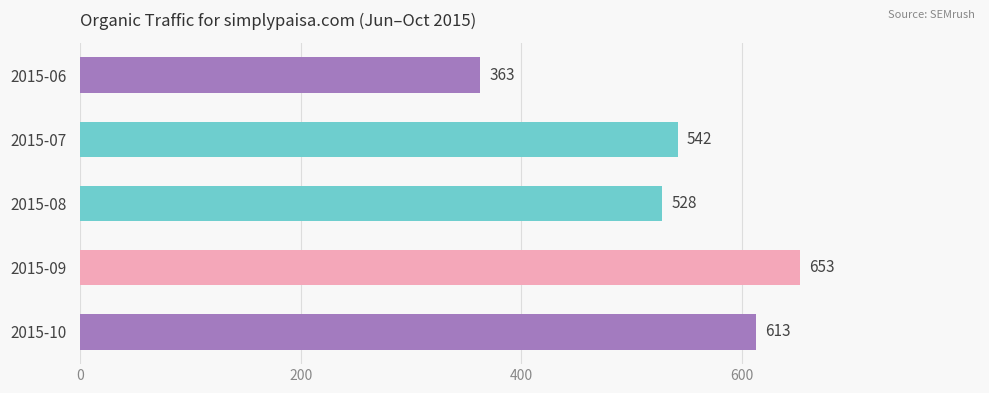

Reading bottom to top, extract all data points from this chart.

2015-10=613	2015-09=653	2015-08=528	2015-07=542	2015-06=363